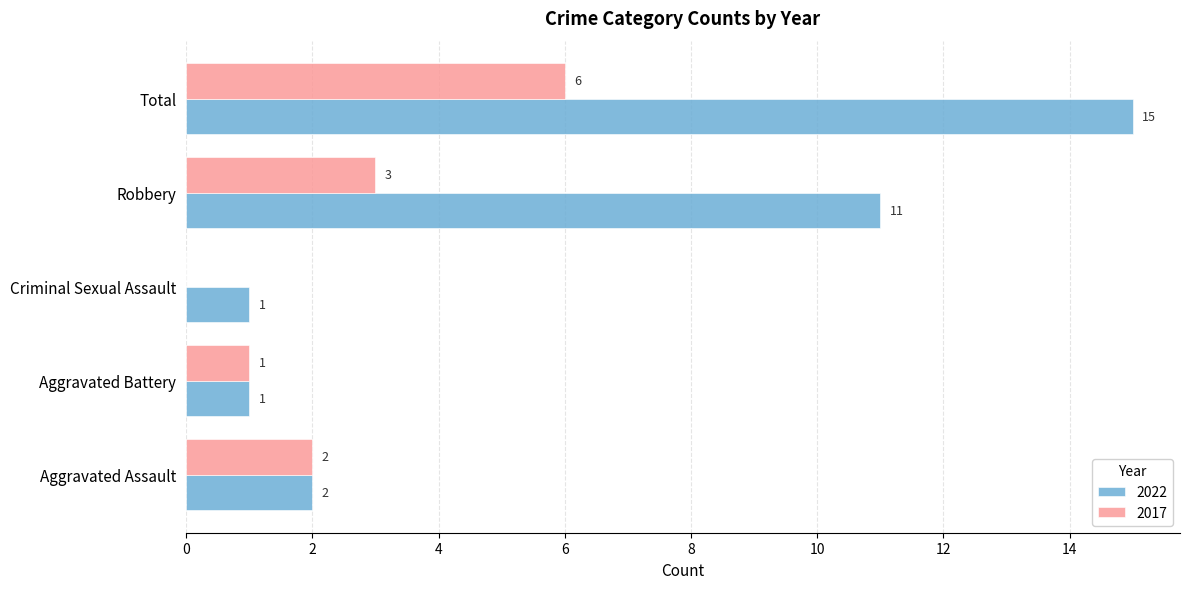

Which series changed the most between Robbery and Total?

2022